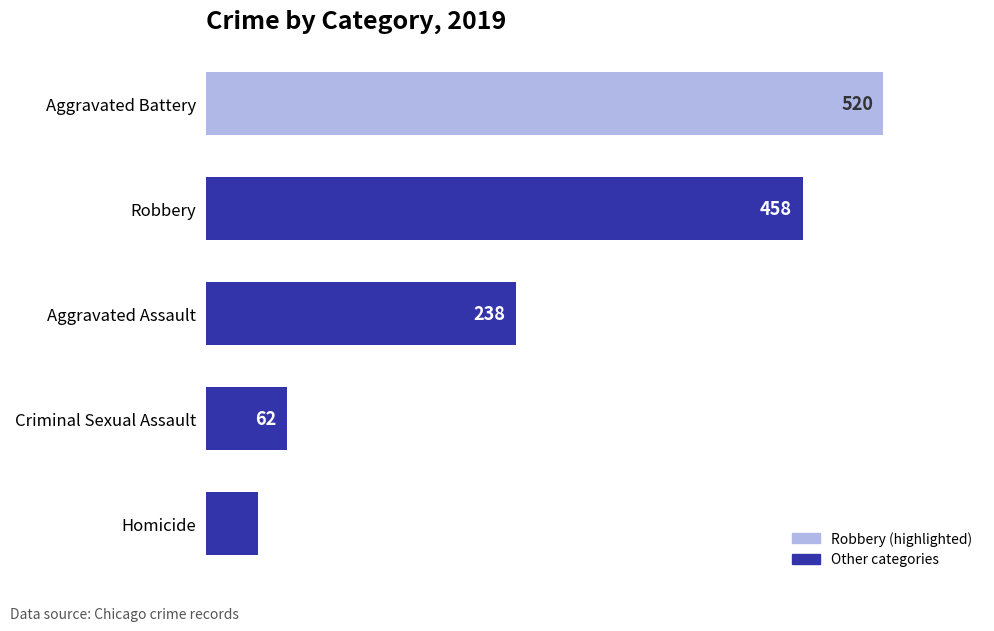

Count the number of categories in the chart.

5